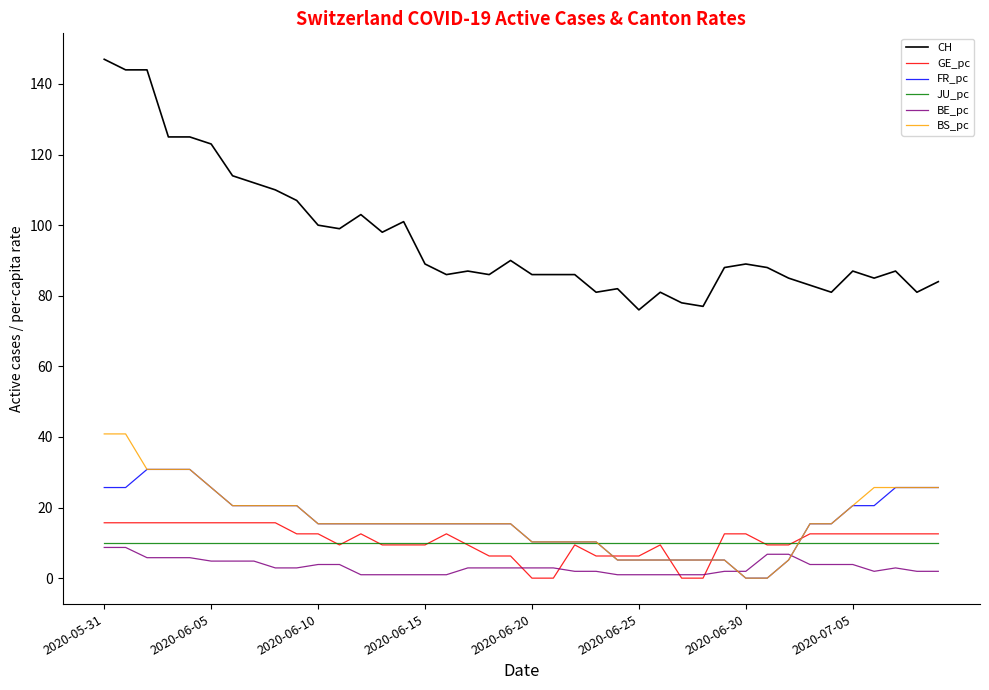

True or false: BS_pc and BE_pc cross at least once.

True